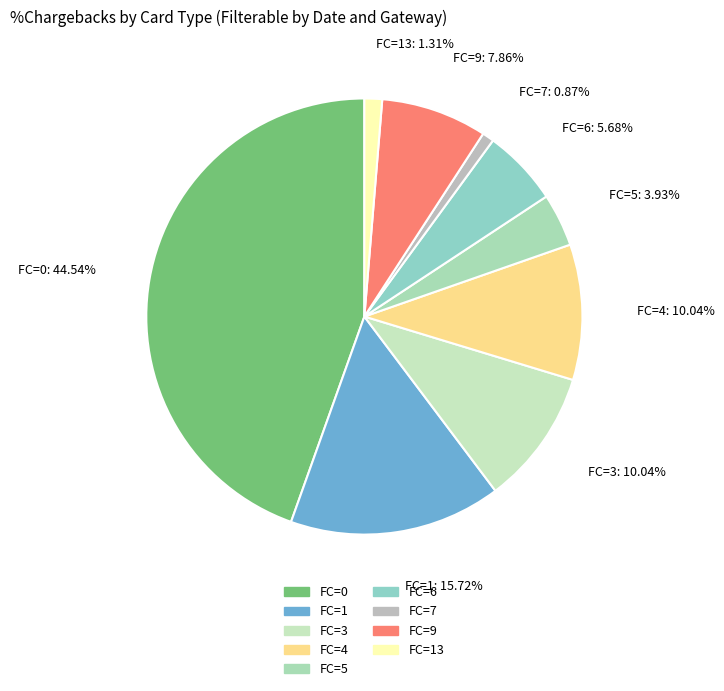

Is the sum of FC=9: 7.86% and FC=5: 3.93% greater than half?

No